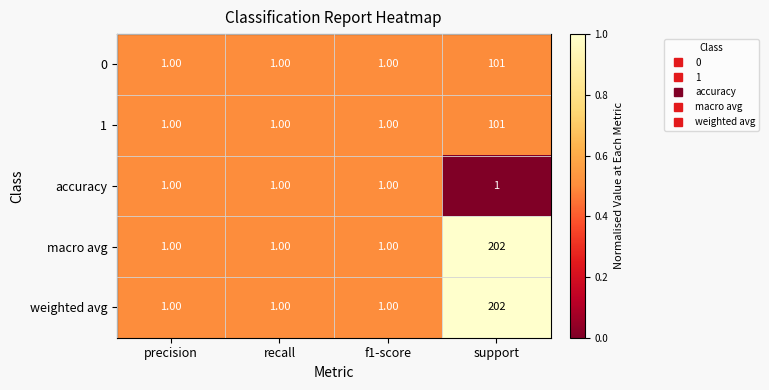

Is the value of weighted avg at support greater than the value of accuracy at precision?

Yes